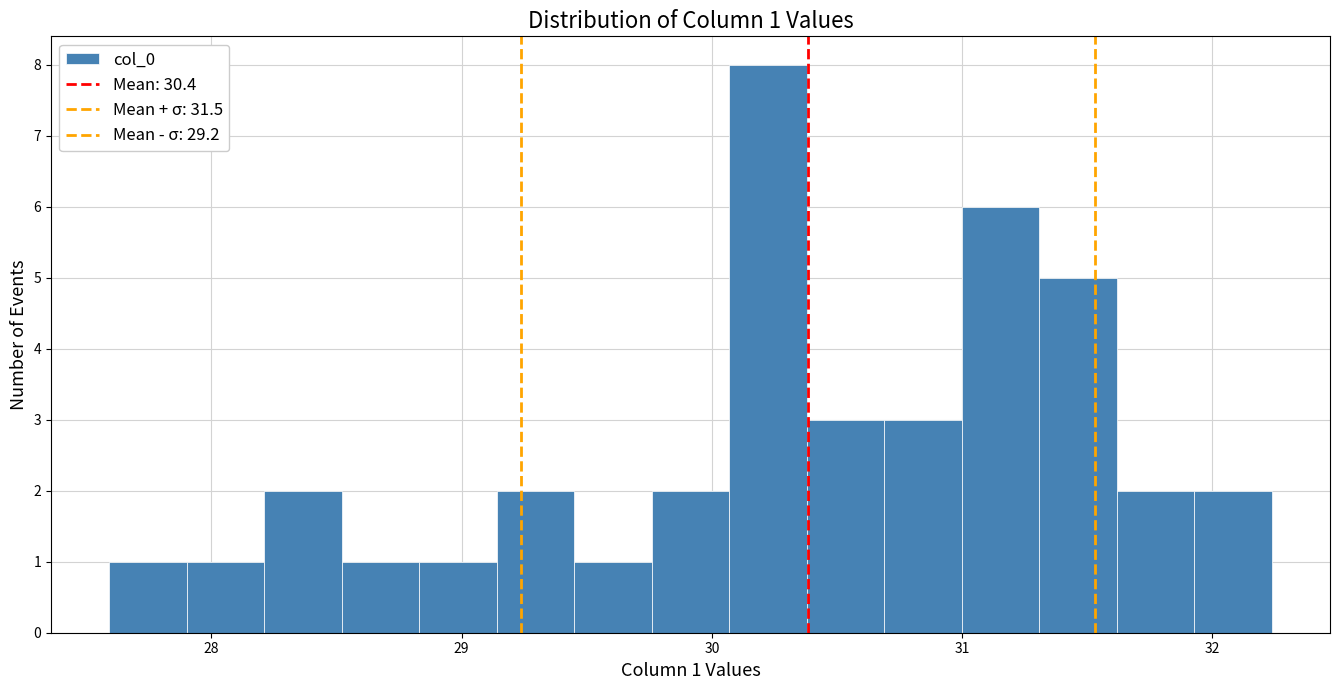

Read against the x-axis, roughly where is the centre of the tallest bar?

30.2